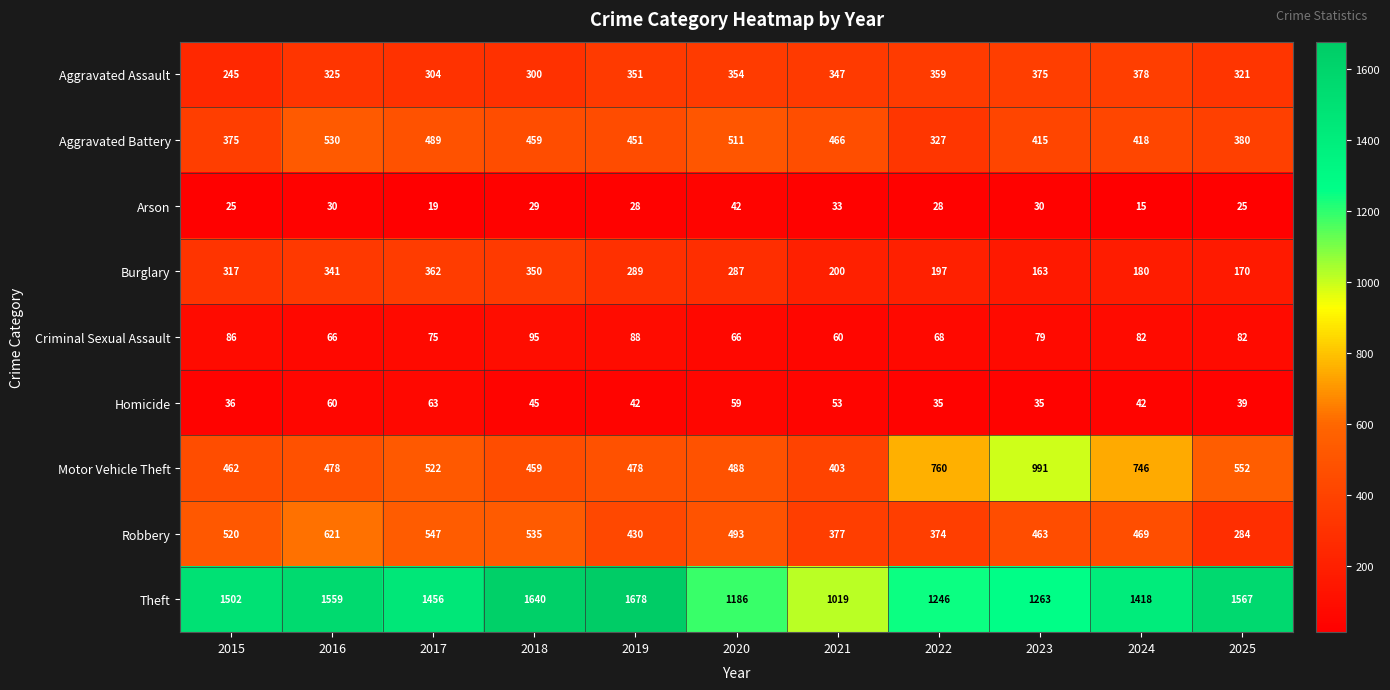

What is the sum of the Homicide values at 2015 and 2017?

99